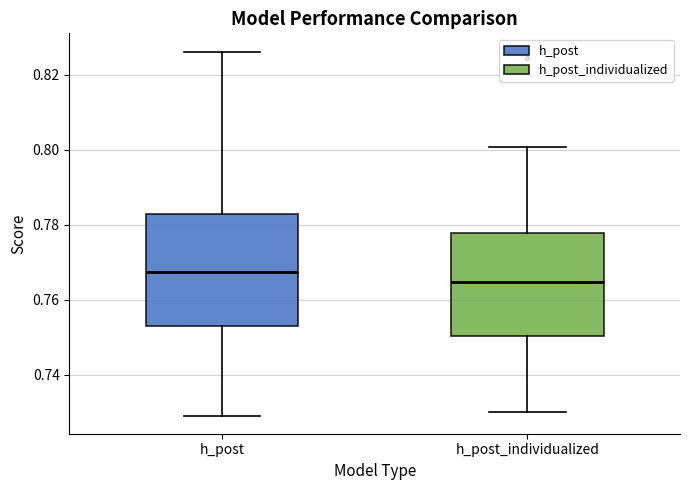

Where does the upper whisker of the box for h_post end on the y-axis? The values are not printed on the chart, so give them approximately, as read against the axis.

0.826